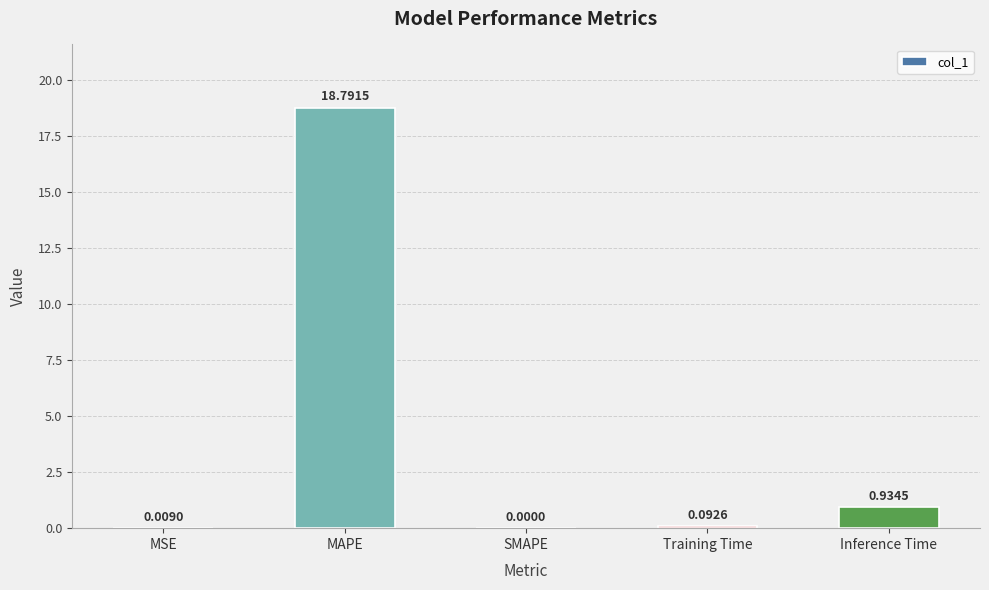

What is the sum of all values?

19.8